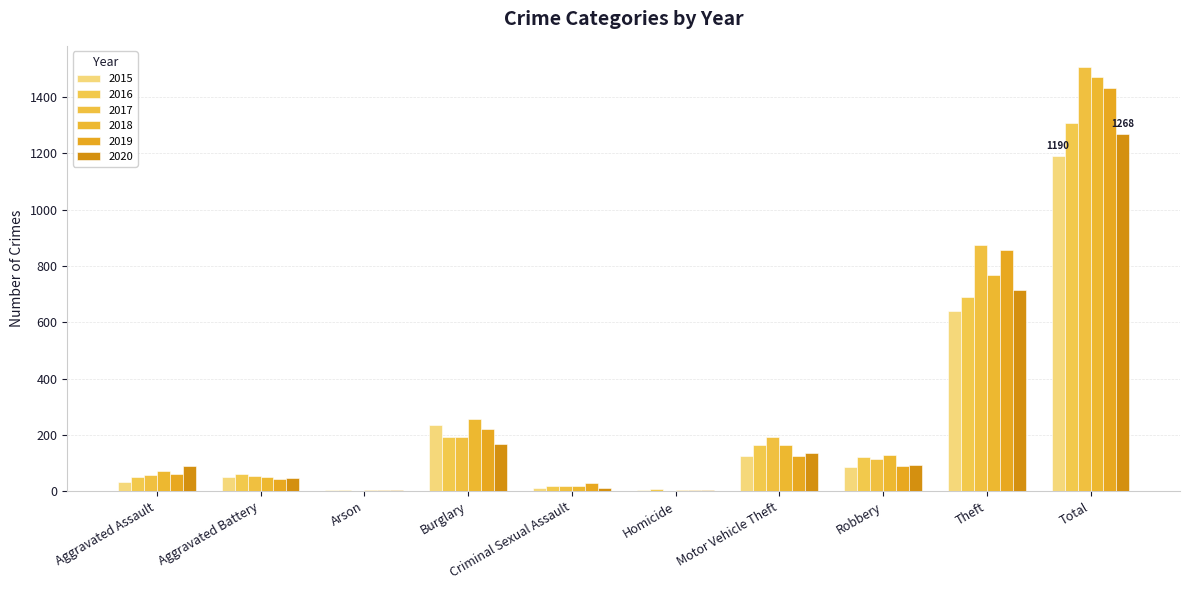

The 2016 series shows 79 at Aggravated Assault. True or false?

False